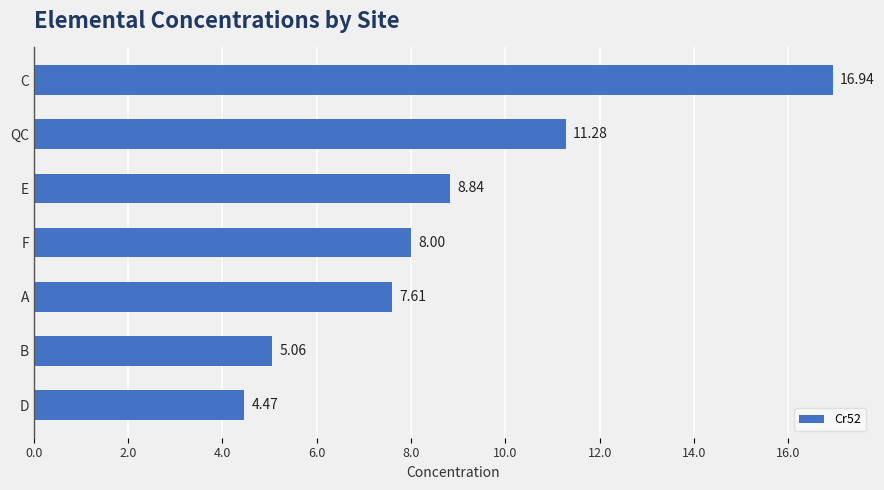

What is the difference between the maximum and minimum values?

12.5